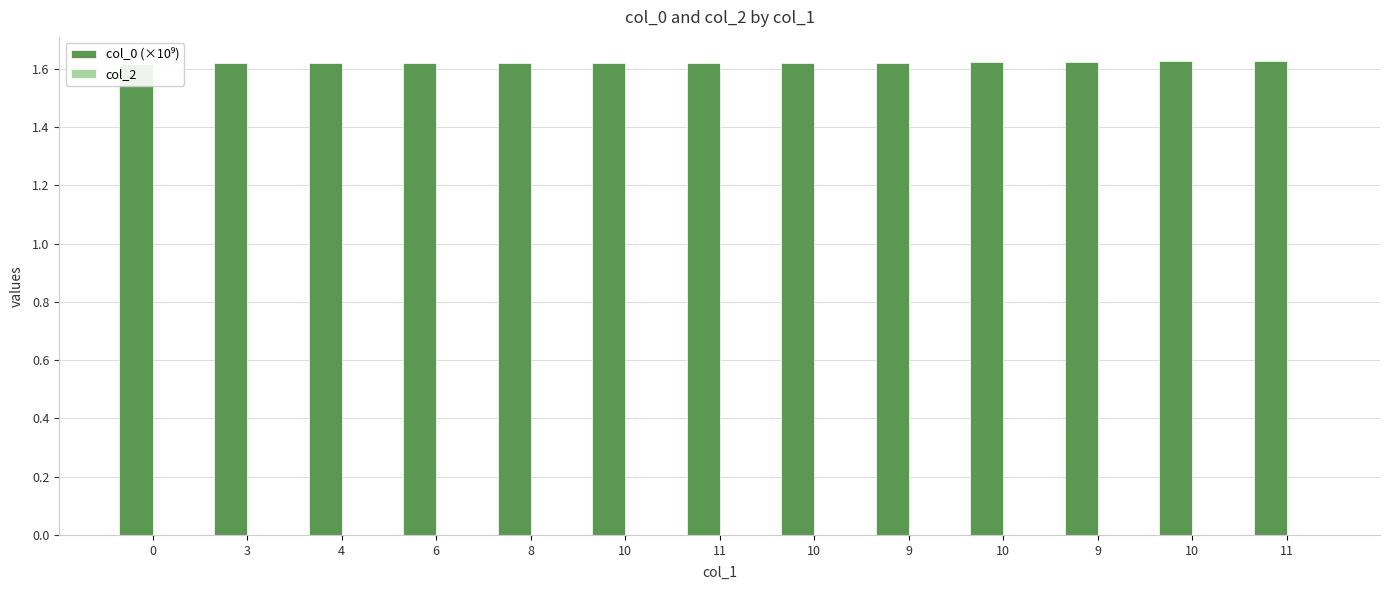

Reading left to right, transcribe all the data shown in this chart.

col_0 (×10⁹): 1.6	1.6	1.6	1.6	1.6	1.6	1.6	1.6	1.6	1.6	1.6	1.6	1.6
col_2: 0.0	0.0	0.0	0.0	0.0	0.0	0.0	0.0	0.0	0.0	0.0	0.0	0.0